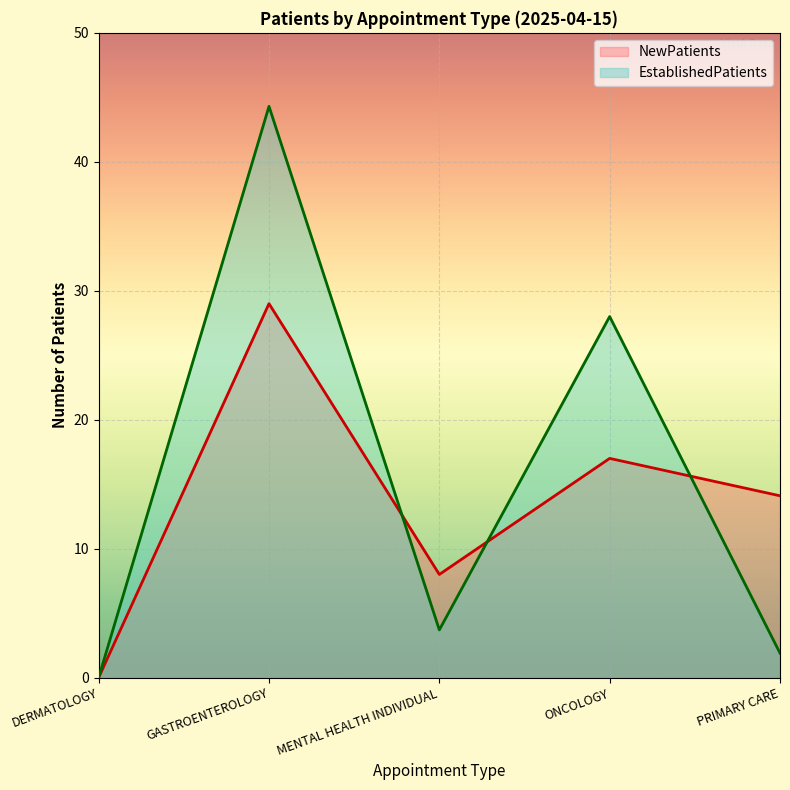

List the series in order of their overall mean, lowest first.

NewPatients, EstablishedPatients